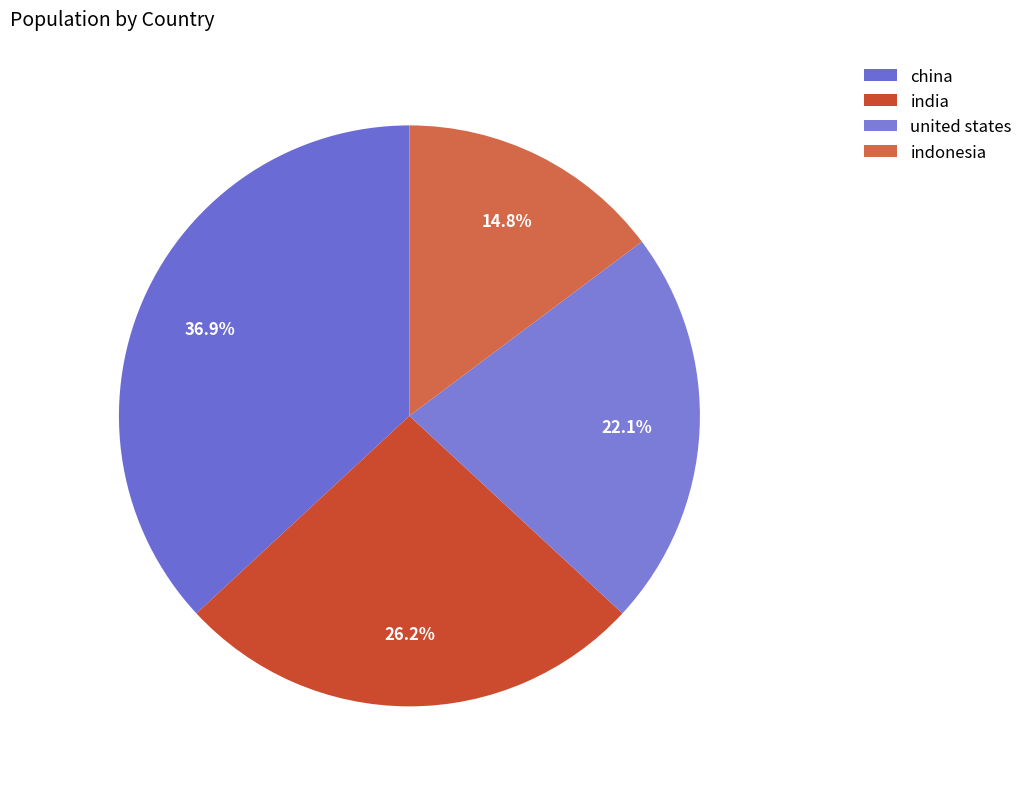

What is the smallest slice in the pie chart?

indonesia